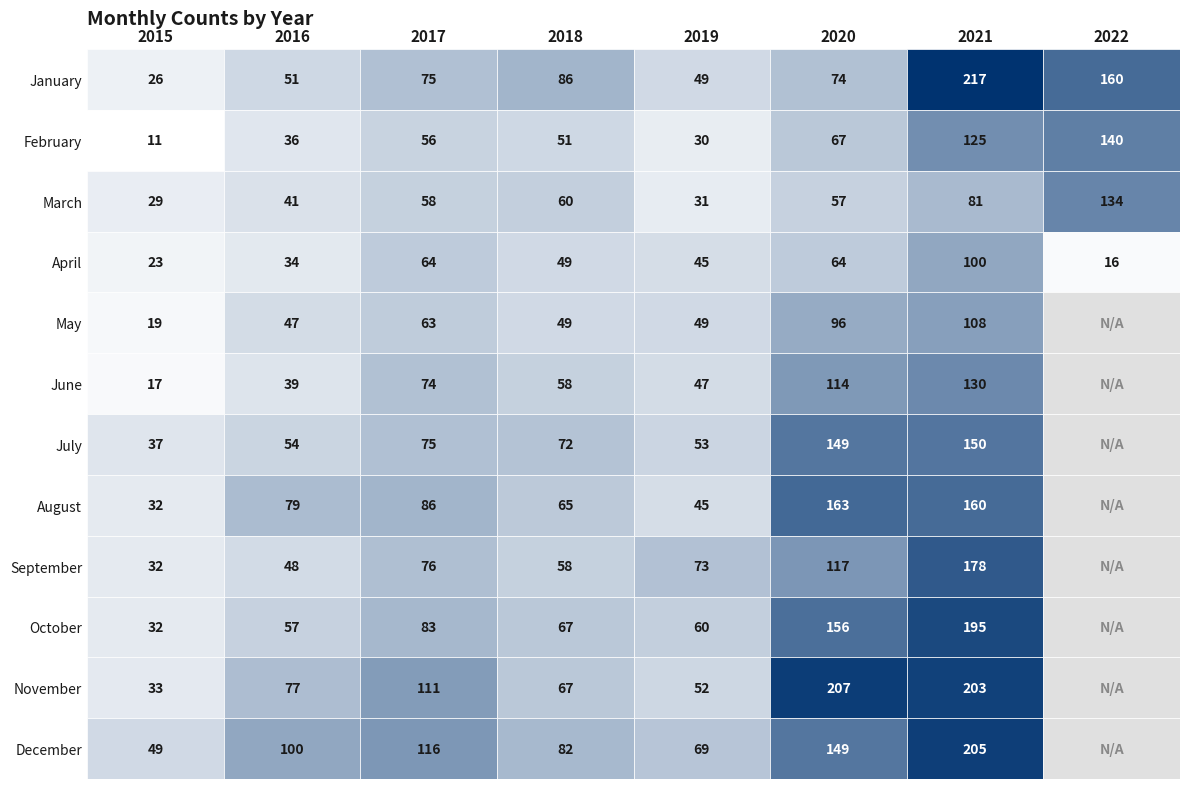

Count the number of categories in the chart.

8